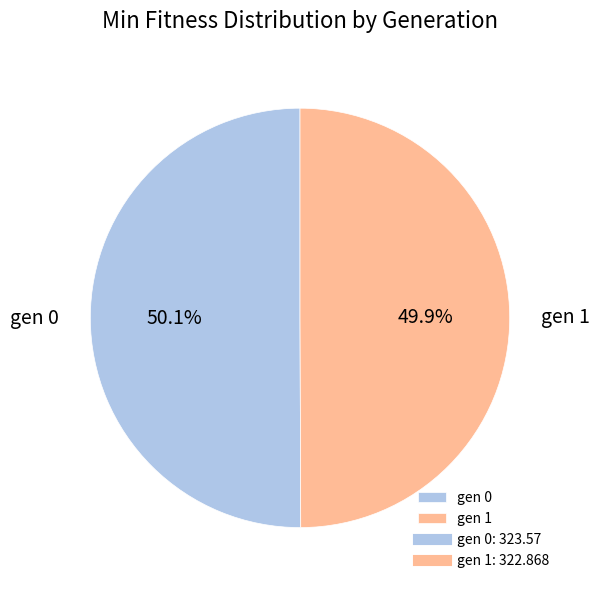

True or false: gen 0 accounts for 62% of the total.

False